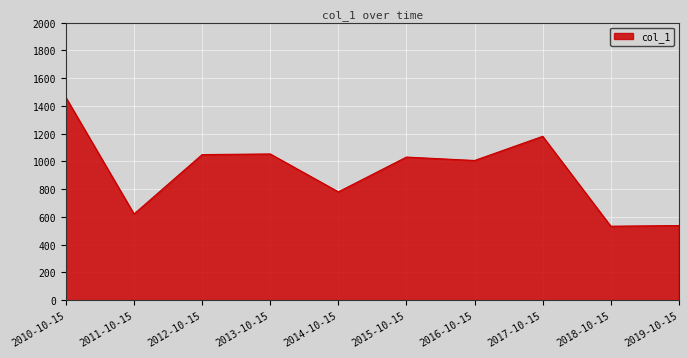

What is the average value?

925.9